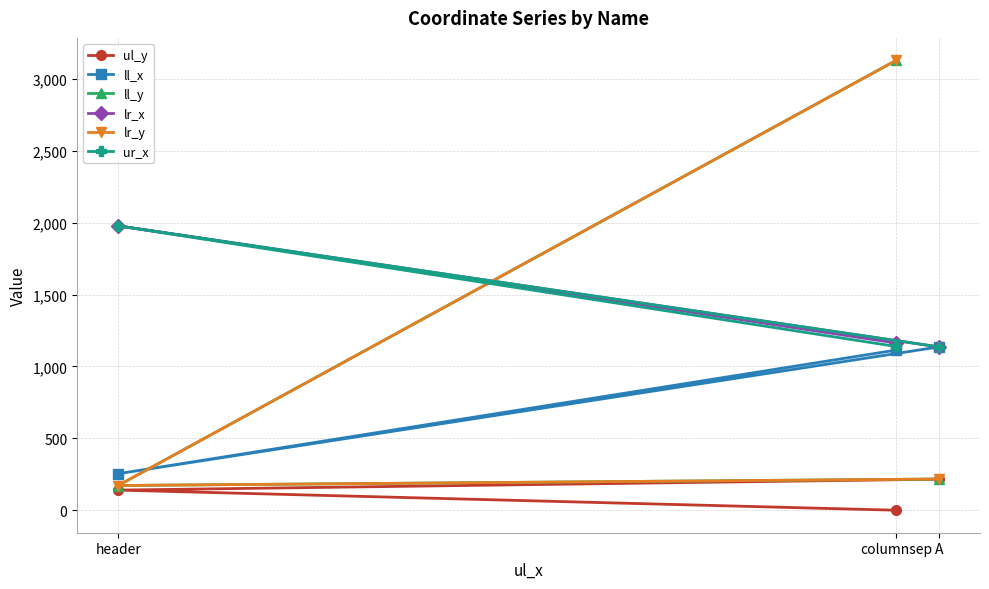

How many data points in ur_x are above 1139?

1